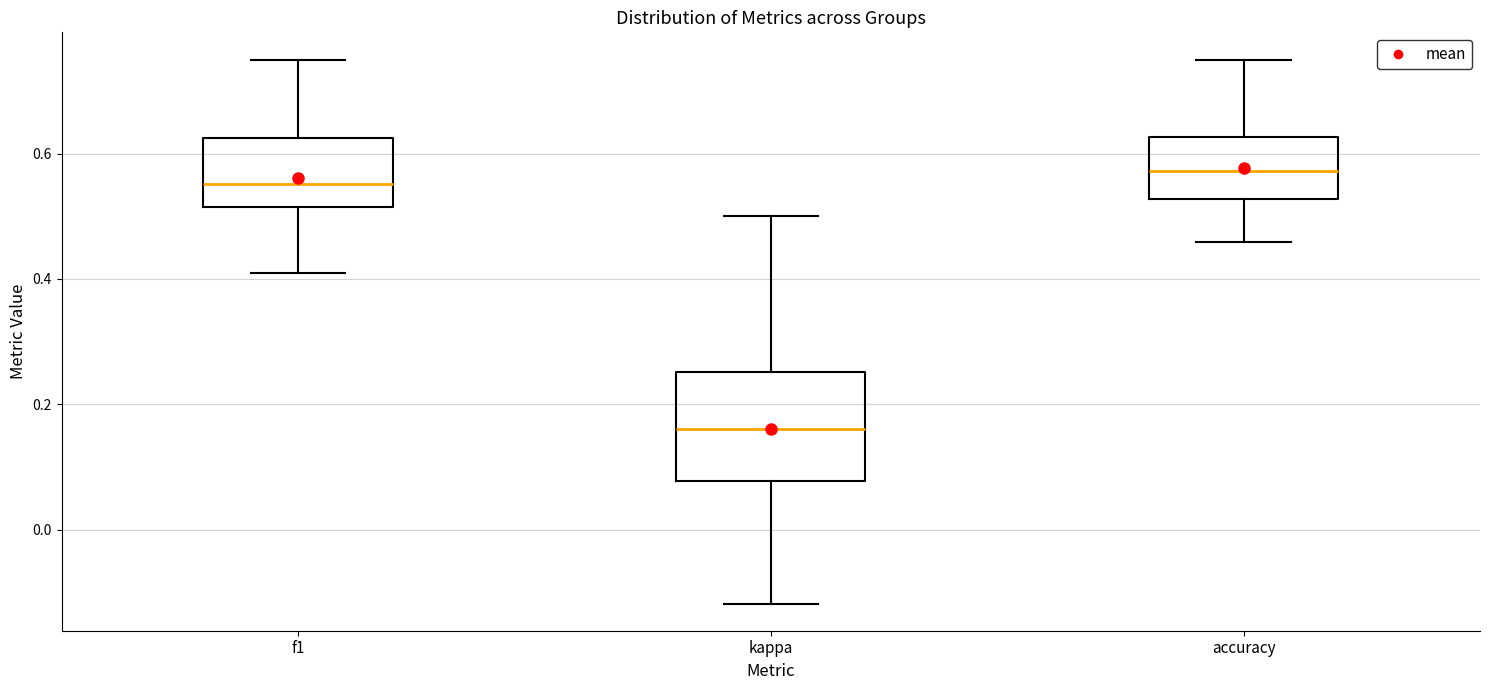

Reading left to right, transcribe this box plot: for each box, give where its median line is, the range the box spans, and where its two whiskers end, as read against the y-axis. The values are not printed on the chart, so give them approximately, as read against the axis.

f1: median 0.56, box 0.52 to 0.62, whiskers 0.40 to 0.74
kappa: median 0.16, box 0.08 to 0.26, whiskers -0.12 to 0.50
accuracy: median 0.58, box 0.52 to 0.62, whiskers 0.46 to 0.76